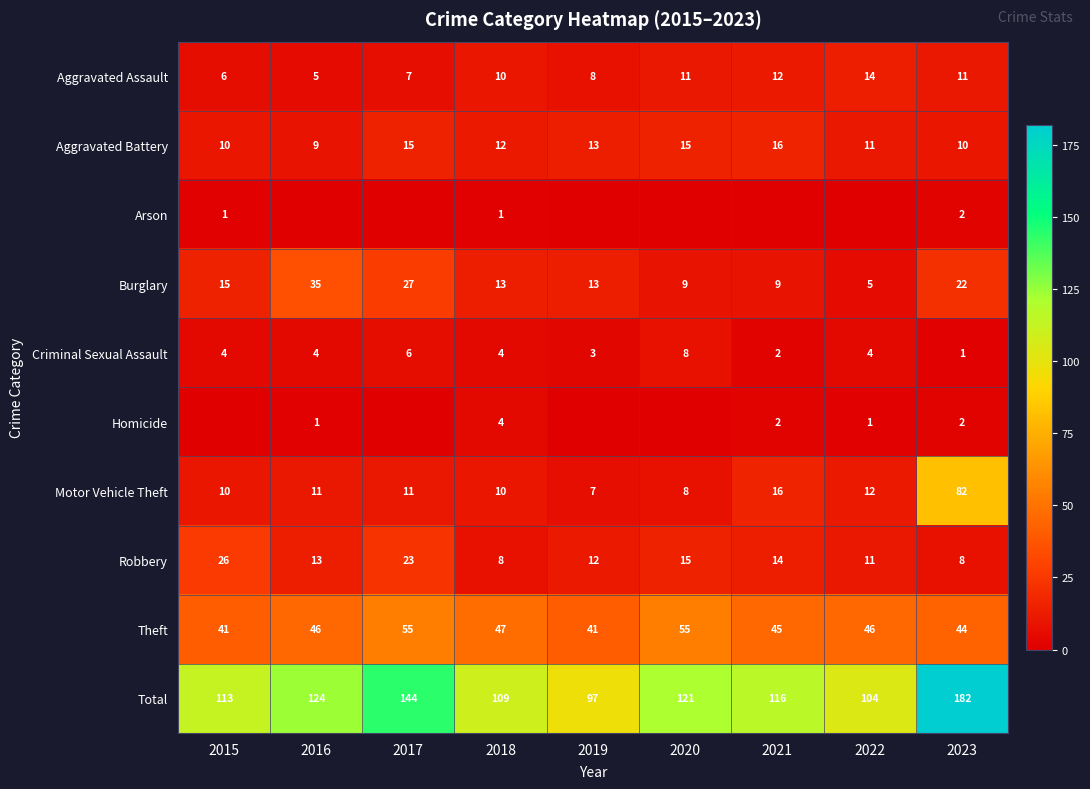

How many Criminal Sexual Assault values are between 3 and 4?

5